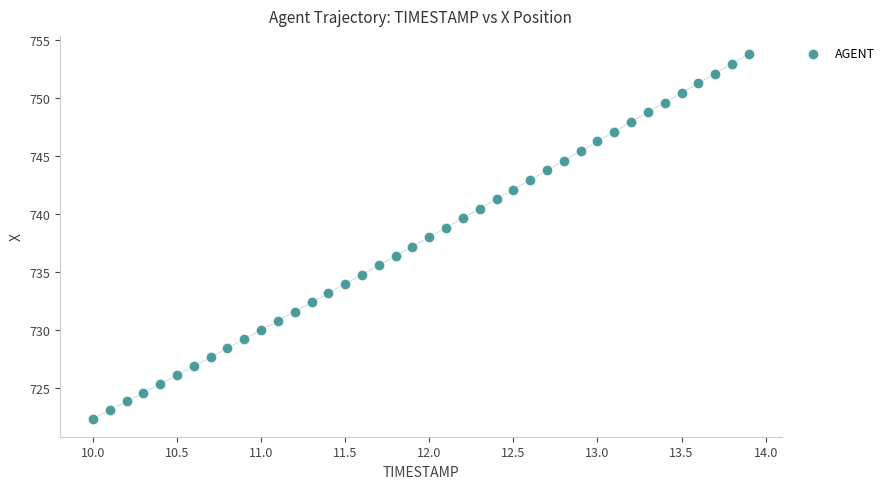

What is the range of X values (max minus min)?

3.9